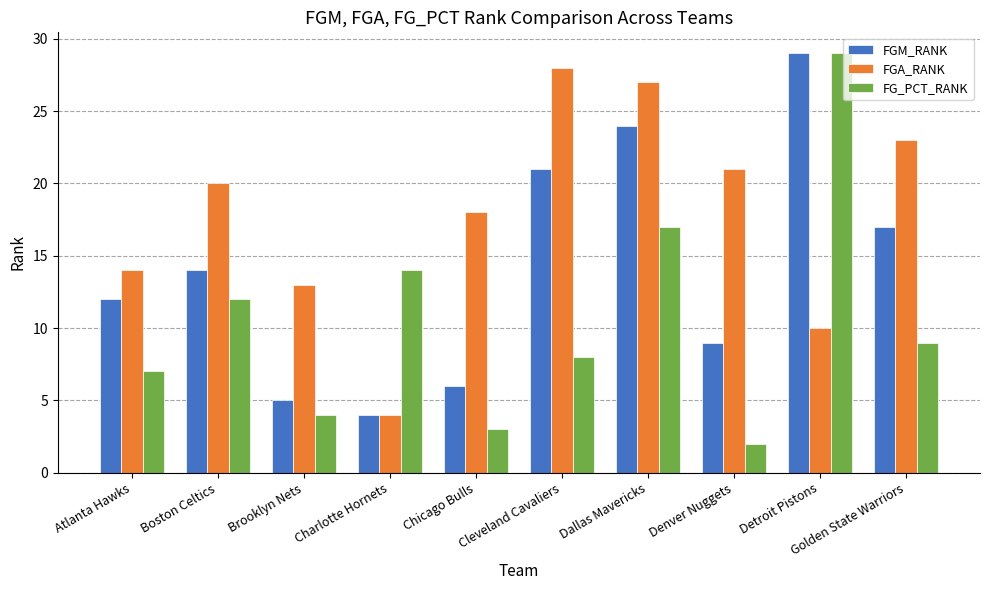

How many bars are there in total?

30